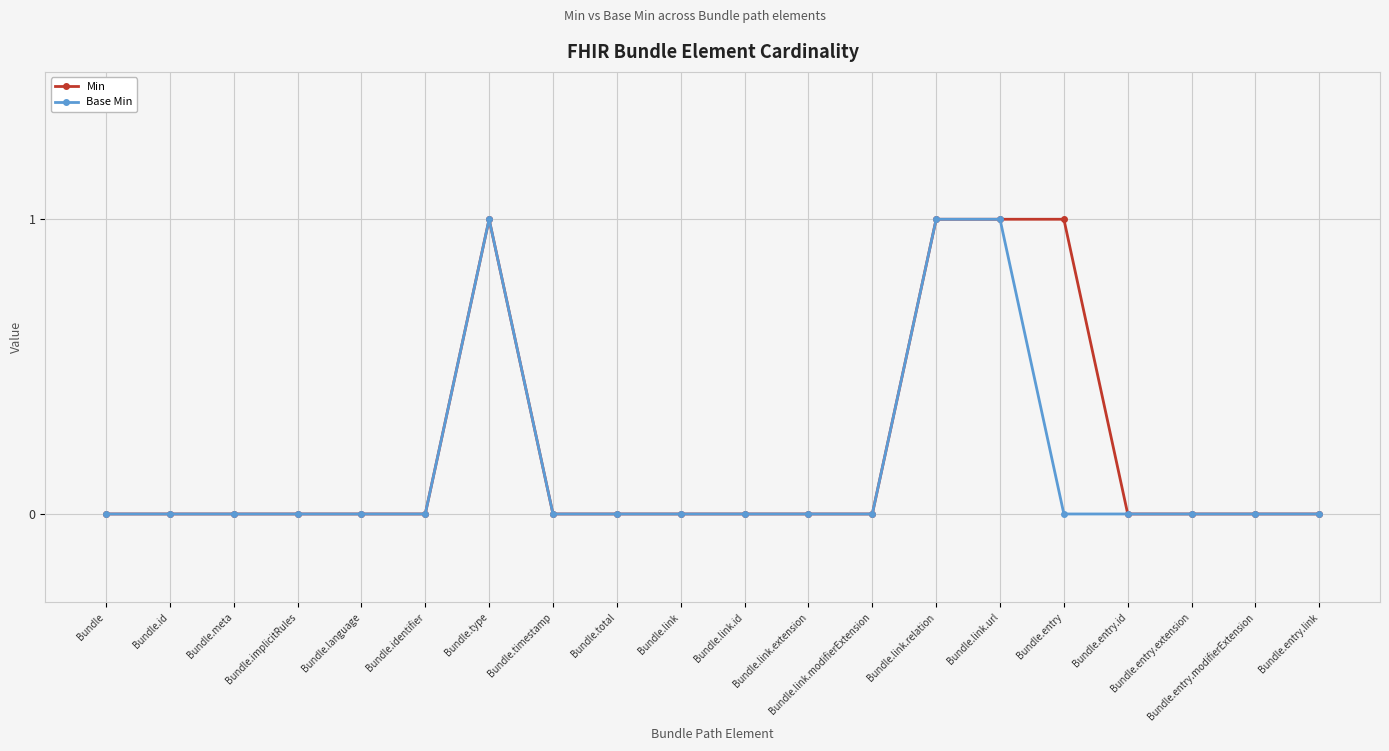

How many distinct data groups are displayed?

2